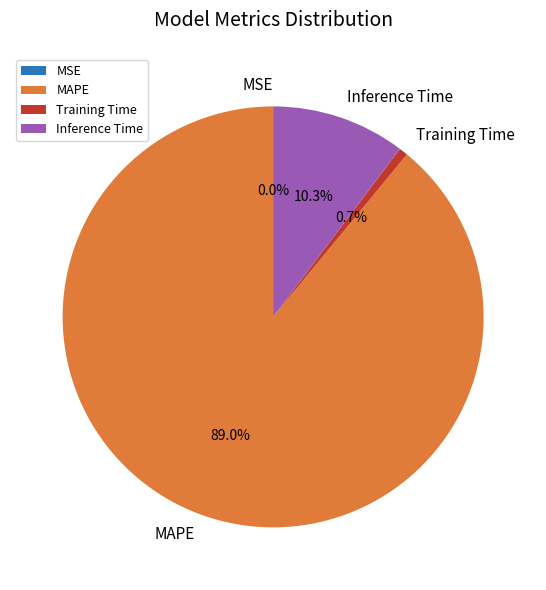

What is the total percentage of MAPE and Inference Time?

99.3%